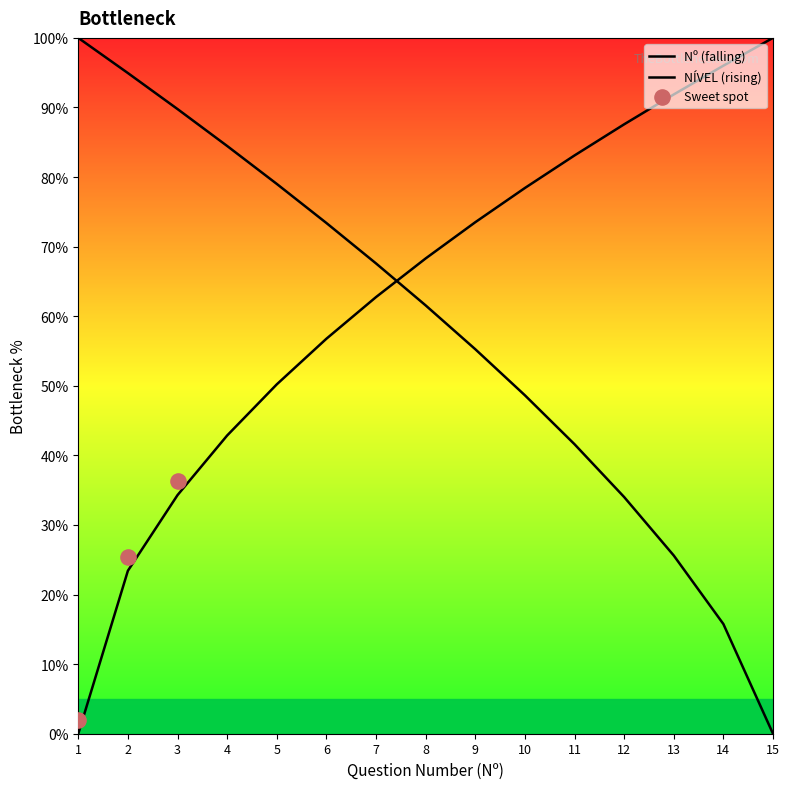

Between 12 and 8, which is larger?

8